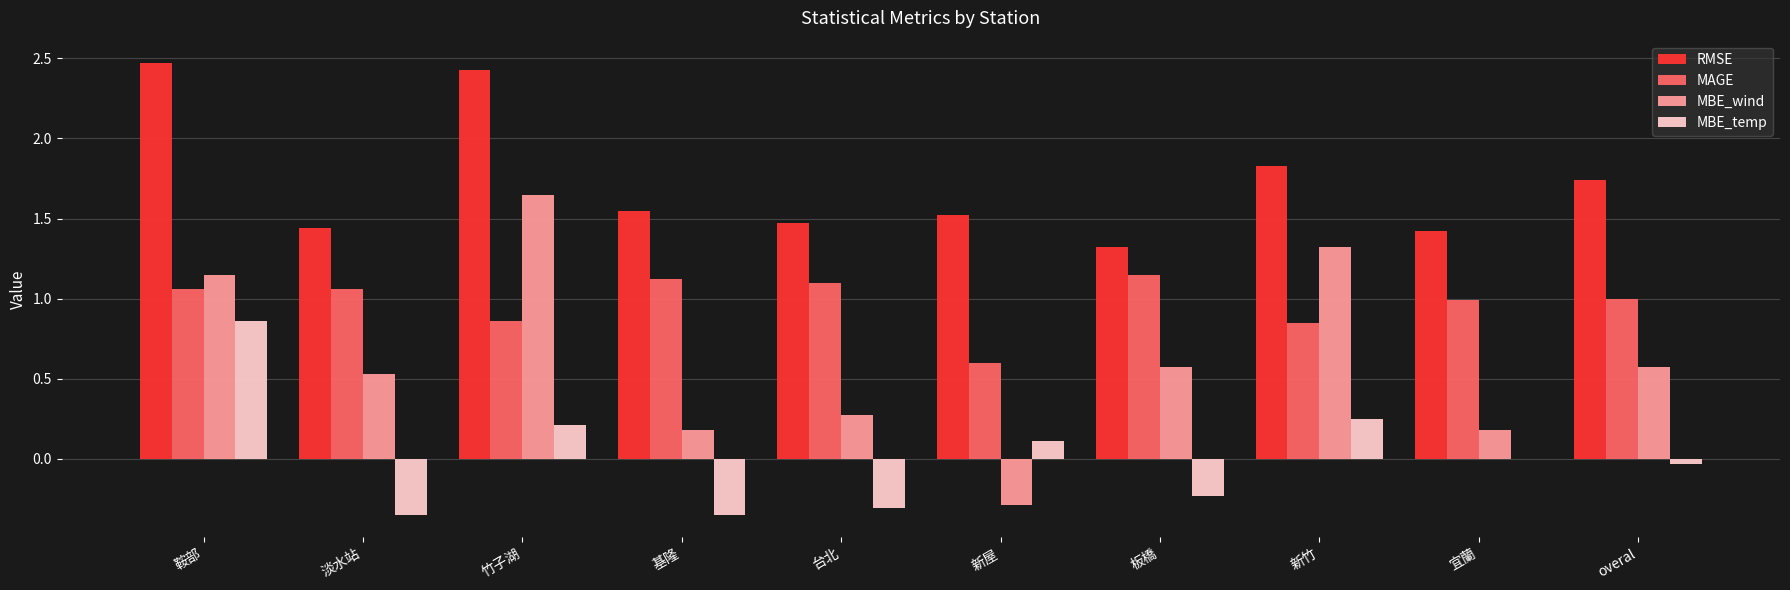

Between 宜蘭 and overal, which series saw the biggest shift?

MBE_wind